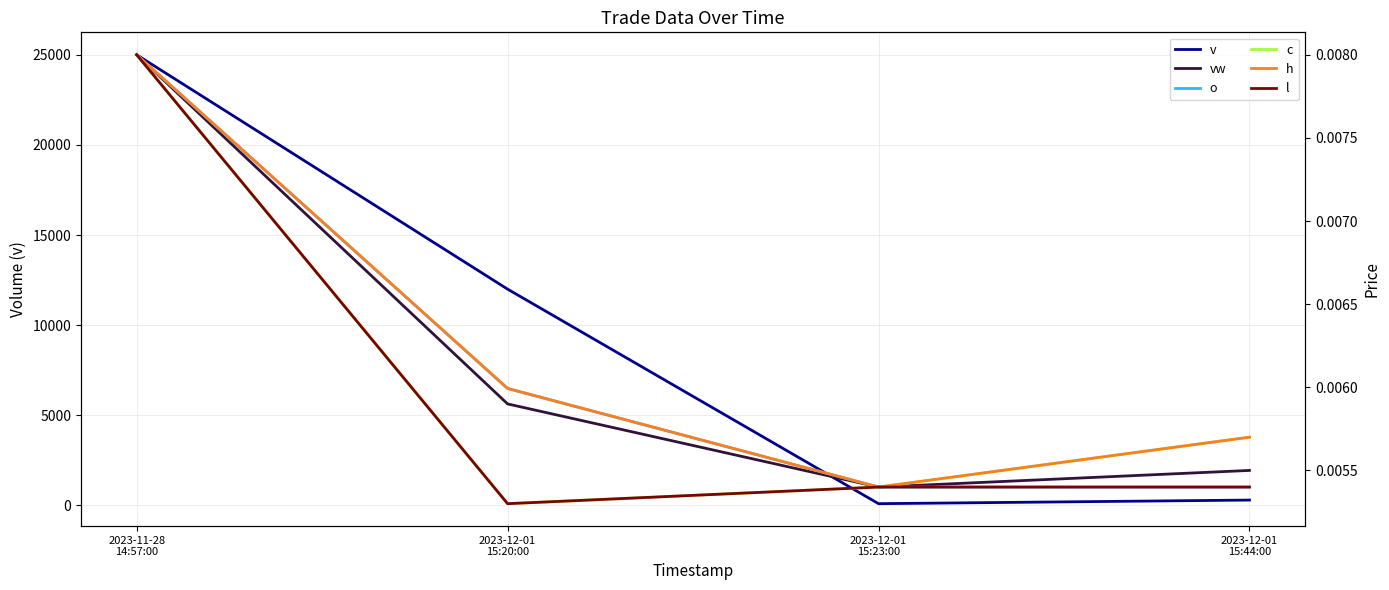

What are all the series names shown in the legend?

v, vw, o, c, h, l